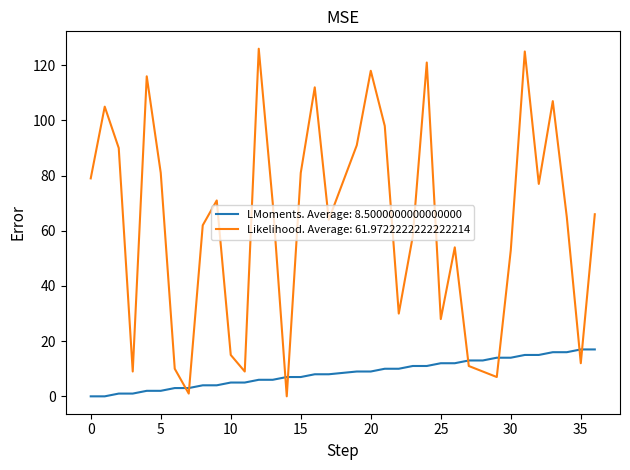

After their last crossing, which series has the higher values: LMoments. Average: 8.5000000000000000 or Likelihood. Average: 61.9722222222222214?

Likelihood. Average: 61.9722222222222214